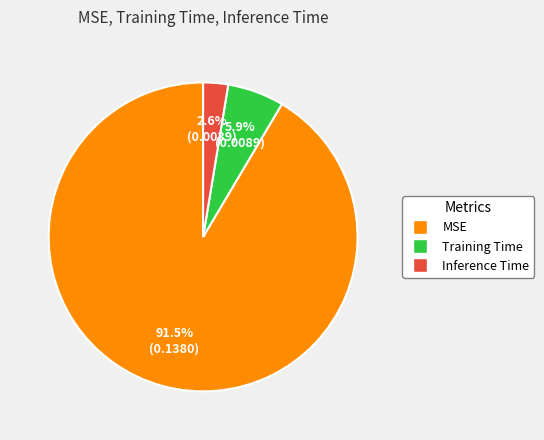

Which has a higher value, MSE or Training Time?

MSE